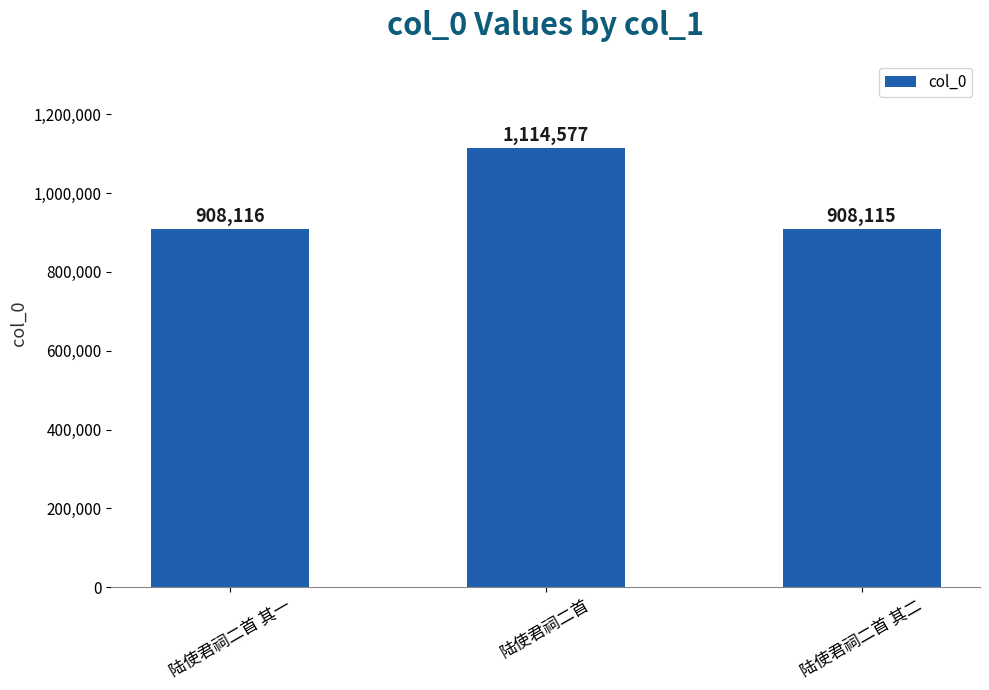

True or false: the data shows 908116 at 陆使君祠二首 其一.

True